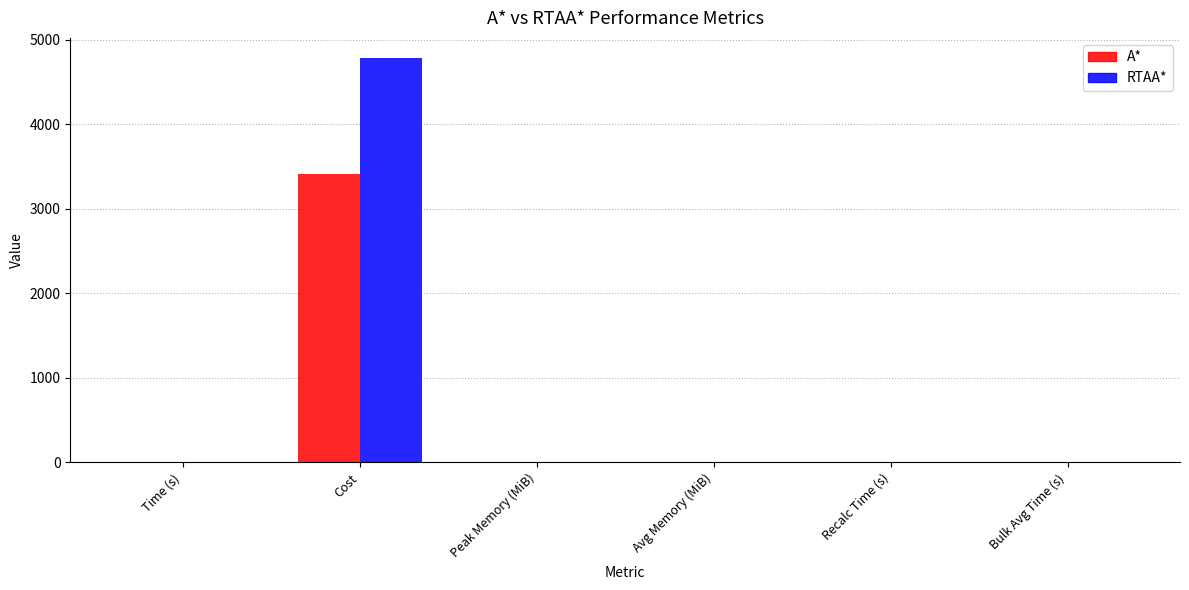

The RTAA* series shows 0.0 at Bulk Avg Time (s). True or false?

True